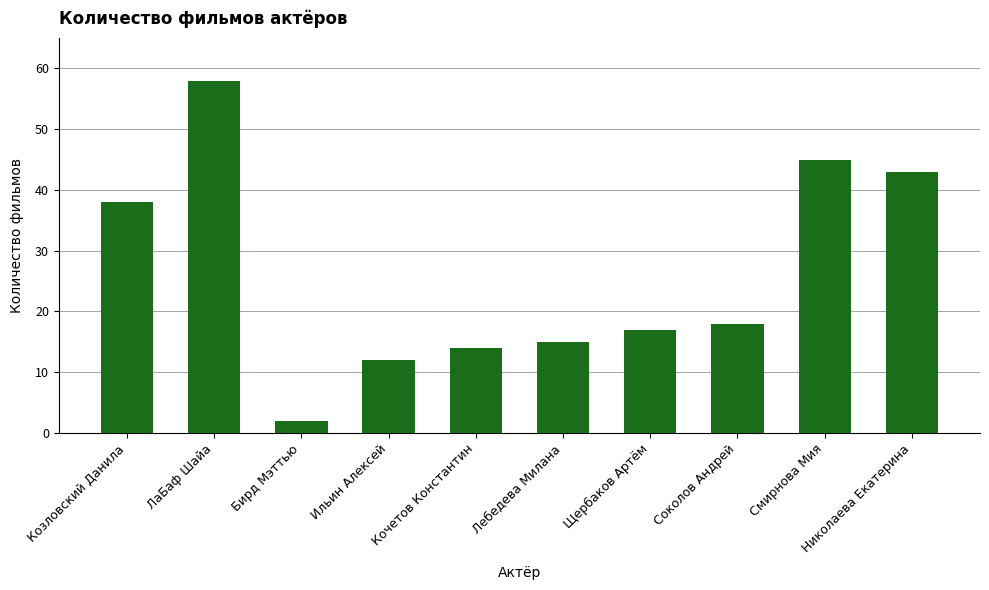

What is the difference between the values at Бирд Мэттью and Николаева Екатерина?

41